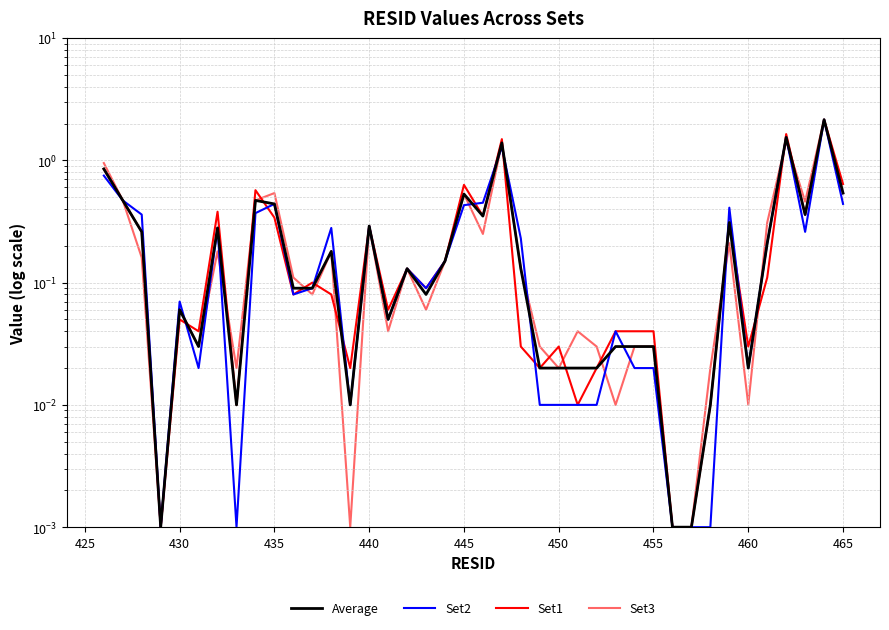

Rank the series by their average value, from highest to lowest.

Set1, Average, Set3, Set2